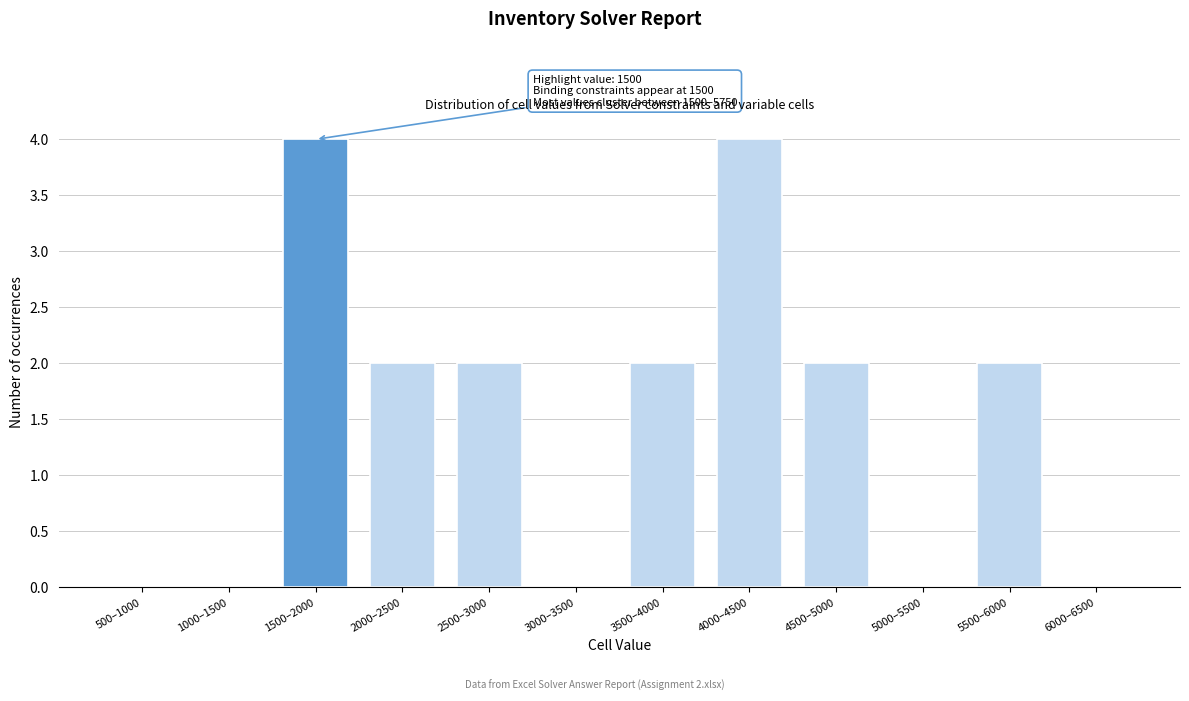

Reading right to left, transcribe all the data shown in this chart.

6000–6500=0	5500–6000=2	5000–5500=0	4500–5000=2	4000–4500=4	3500–4000=2	3000–3500=0	2500–3000=2	2000–2500=2	1500–2000=4	1000–1500=0	500–1000=0